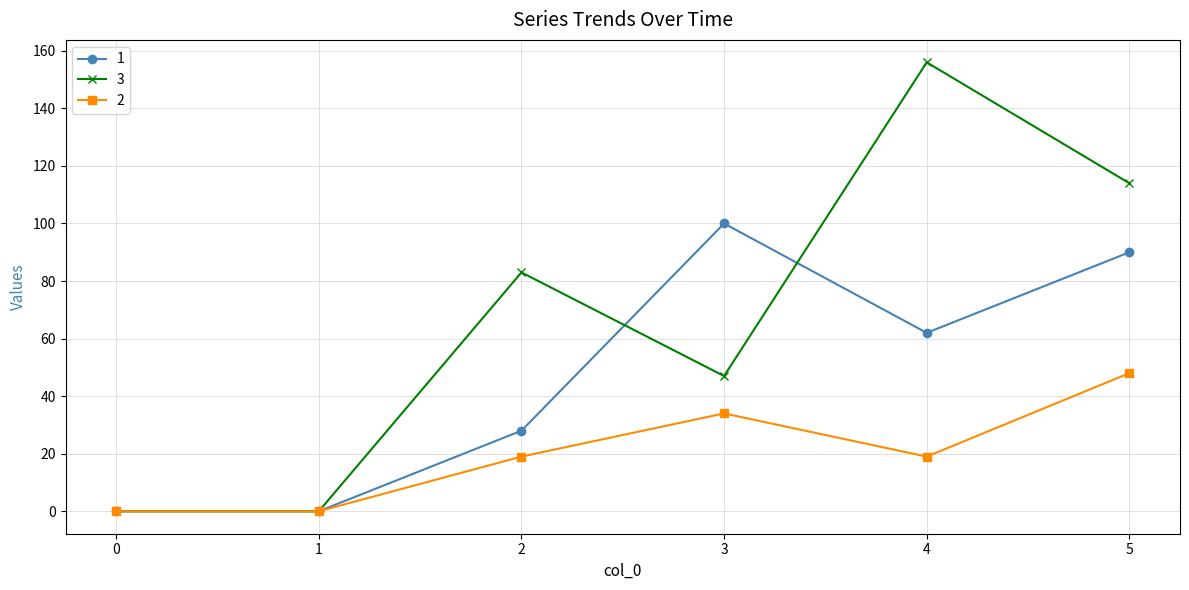

What is the total value across all series at 5?

252